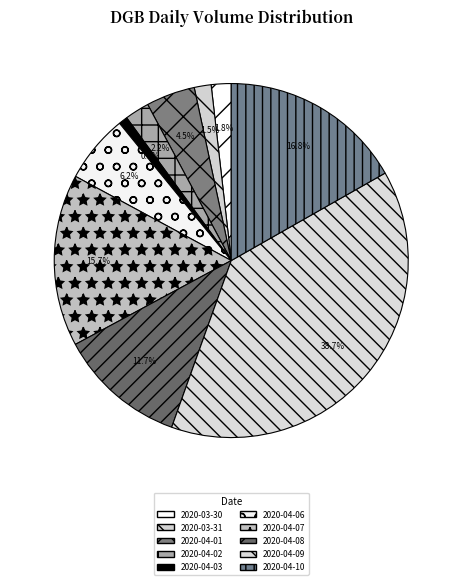

Combined, do 2020-04-06 and 2020-04-01 account for over 50%?

No